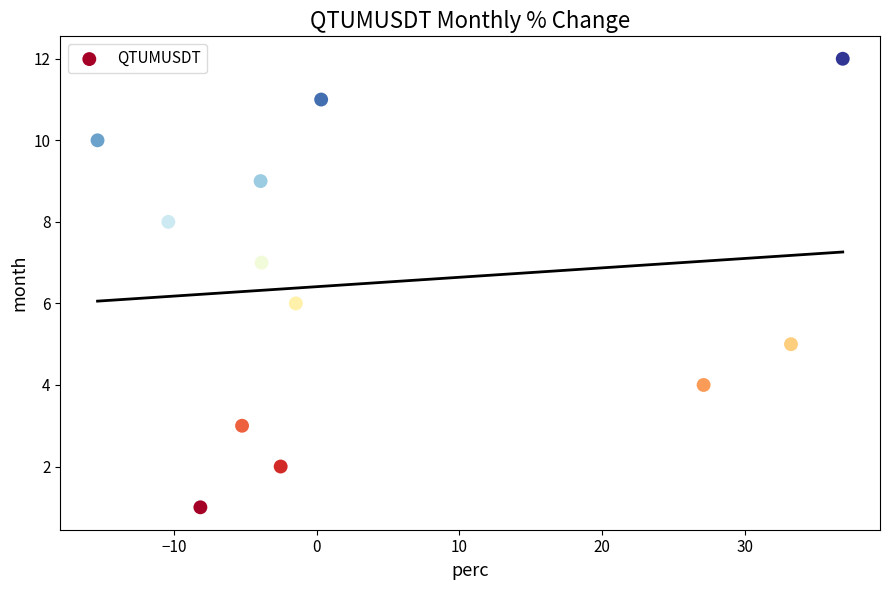

What is the range of Y values (max minus min)?

11